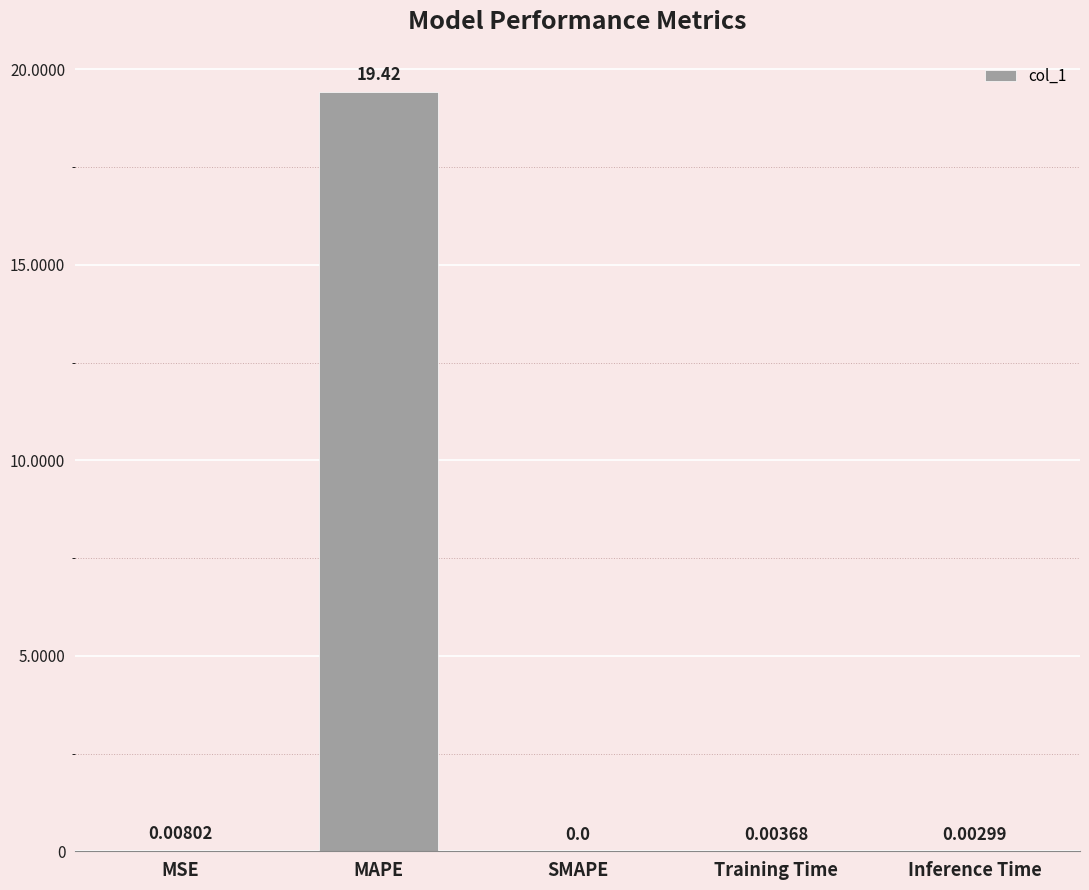

Where is the data nearest to the value 9?

MSE